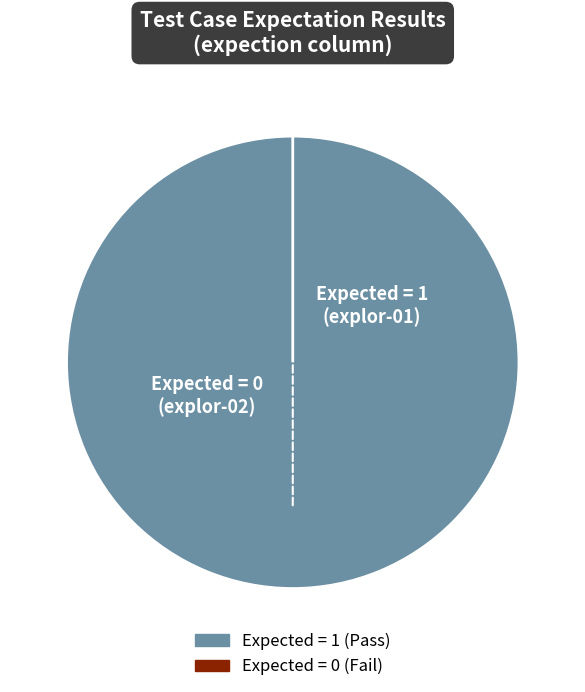

Which slice is the largest?

explor-01